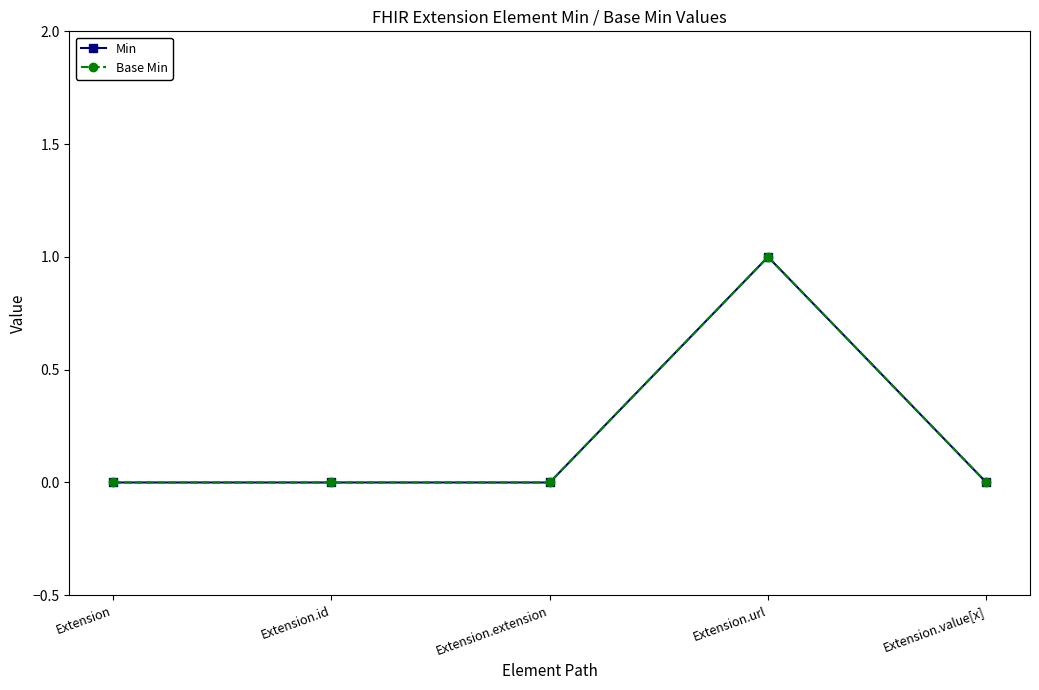

Is it true that Base Min equals 0 at Extension.value[x]?

True